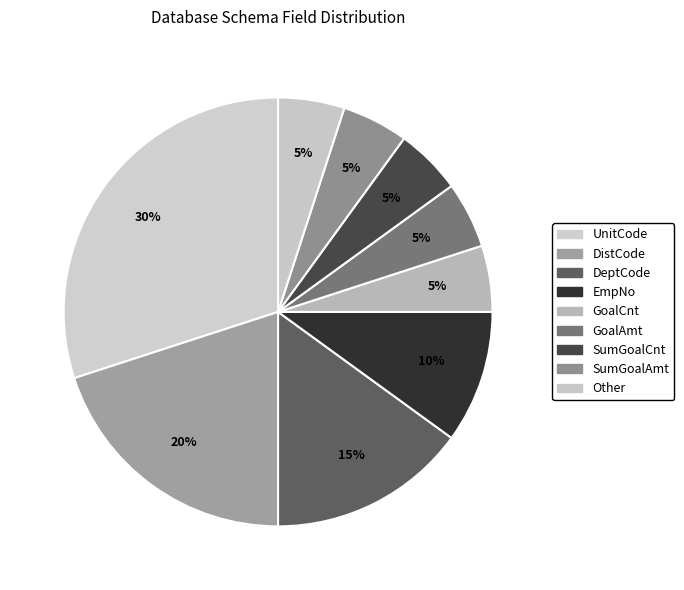

To the nearest percent, what is the combined percentage of Other and SumGoalAmt?

10%